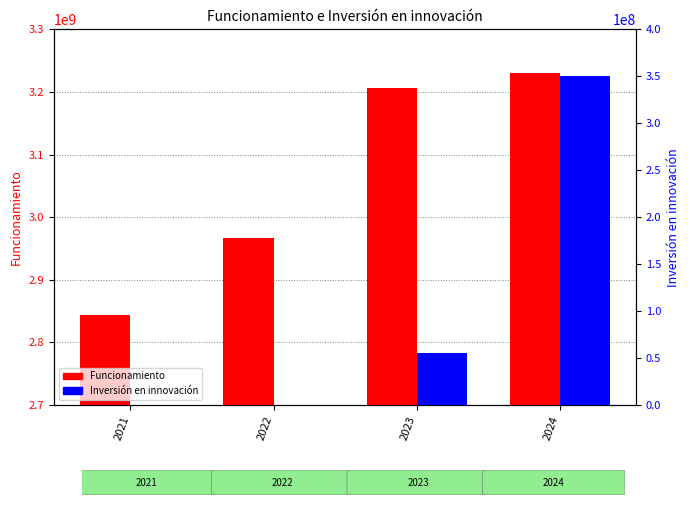

At which label does Inversión en innovación first exceed 55200000?

2024